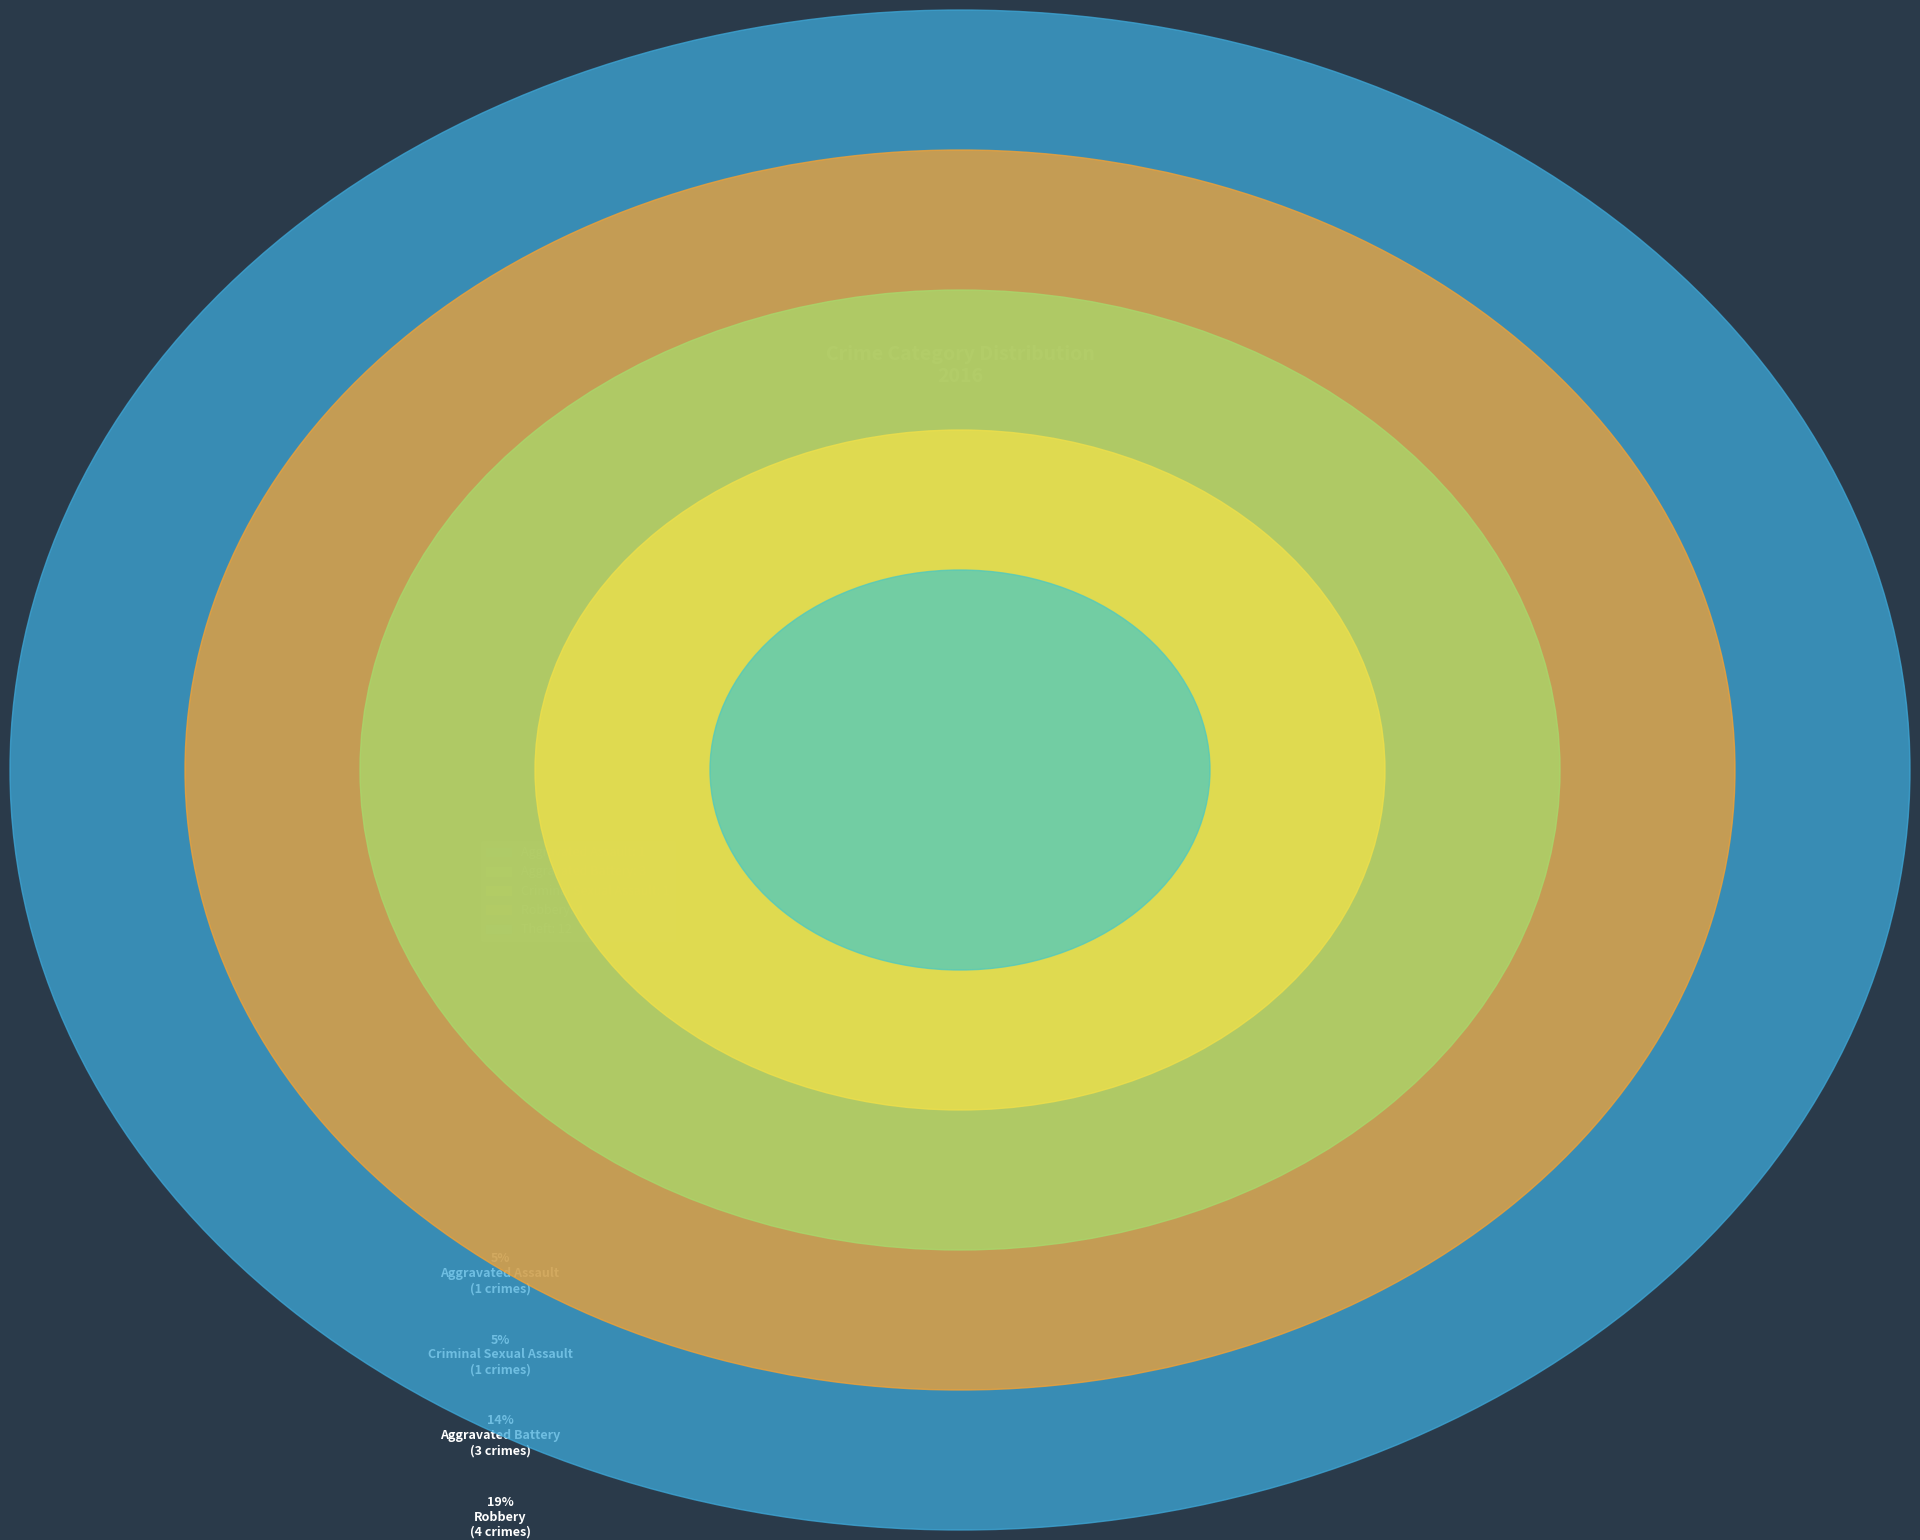

Which slice is the largest?

Theft